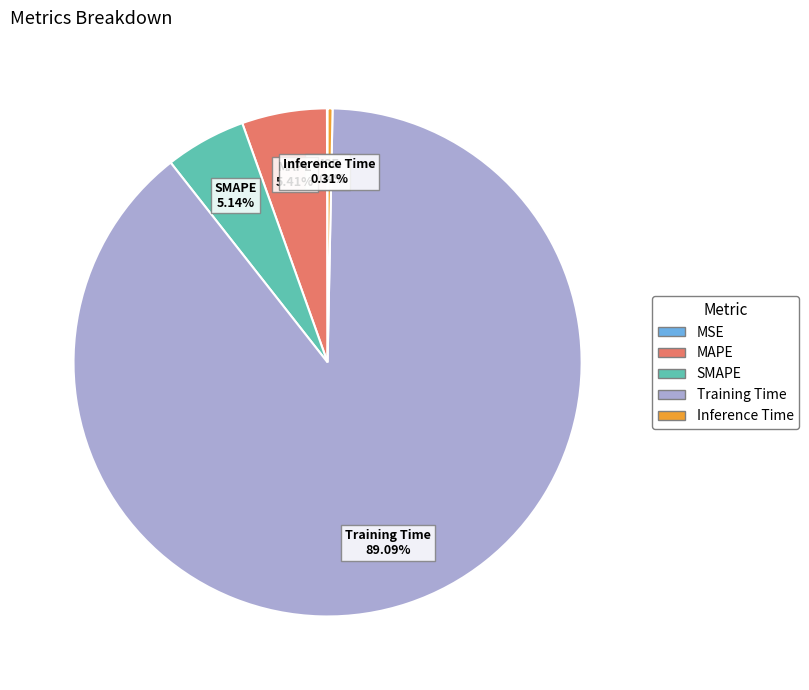

Between MAPE and Inference Time, which is larger?

MAPE